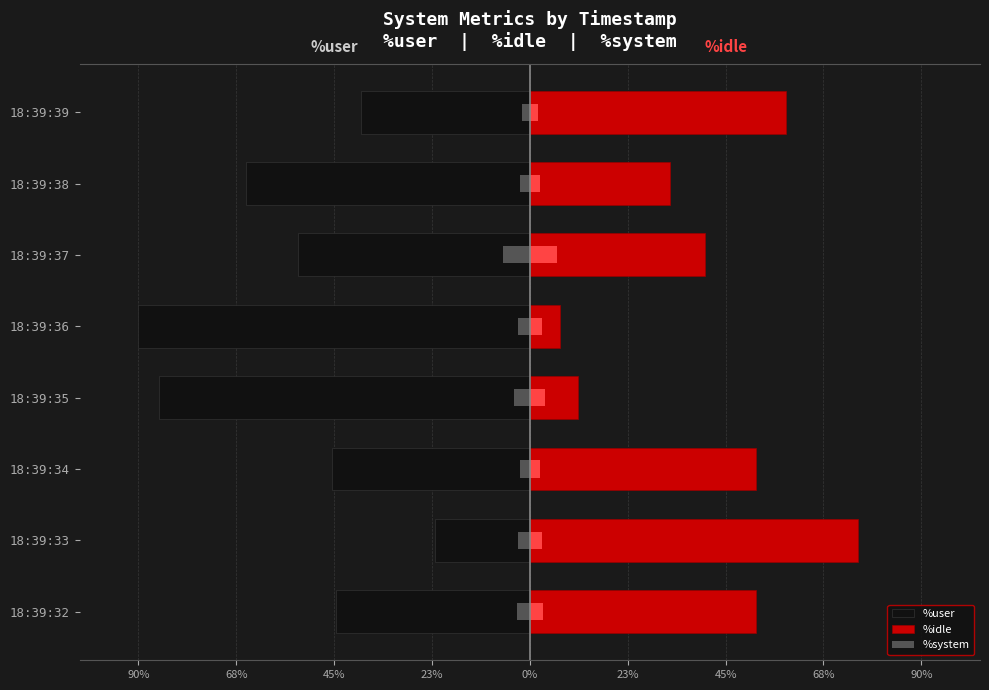

Rank the series at 18:39:36 from highest to lowest value.

%idle, %system, %user